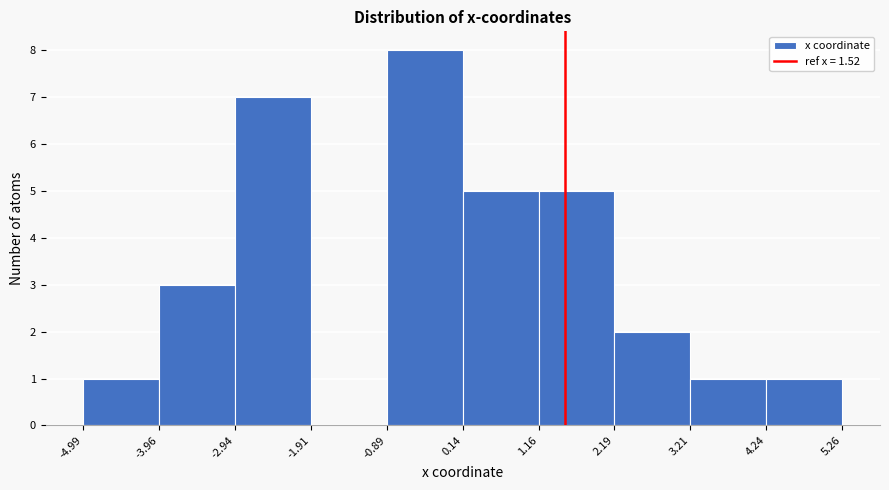

Over which range of the x-axis is the bar tallest?

-0.89 to 0.14